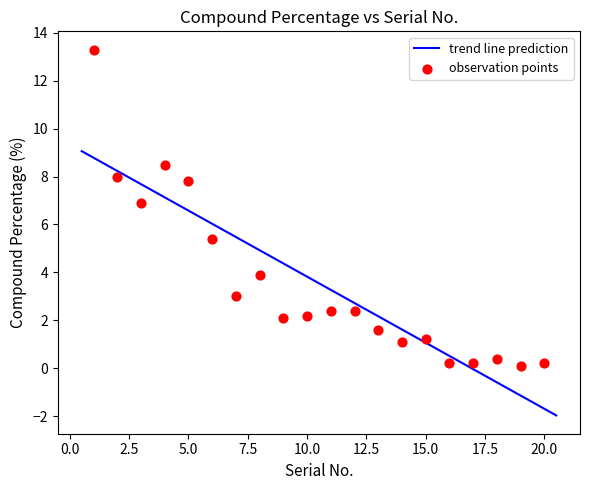

What is the change in value from 7 to 15?

-1.8